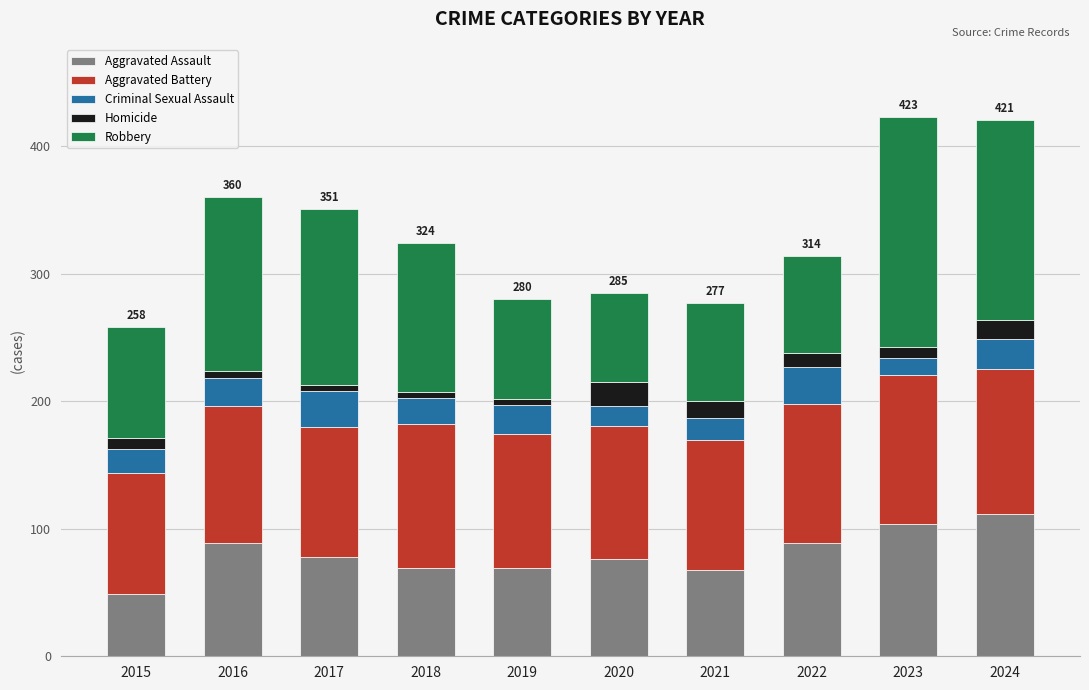

What is the difference between the maximum and second lowest values in the Aggravated Assault series?

44